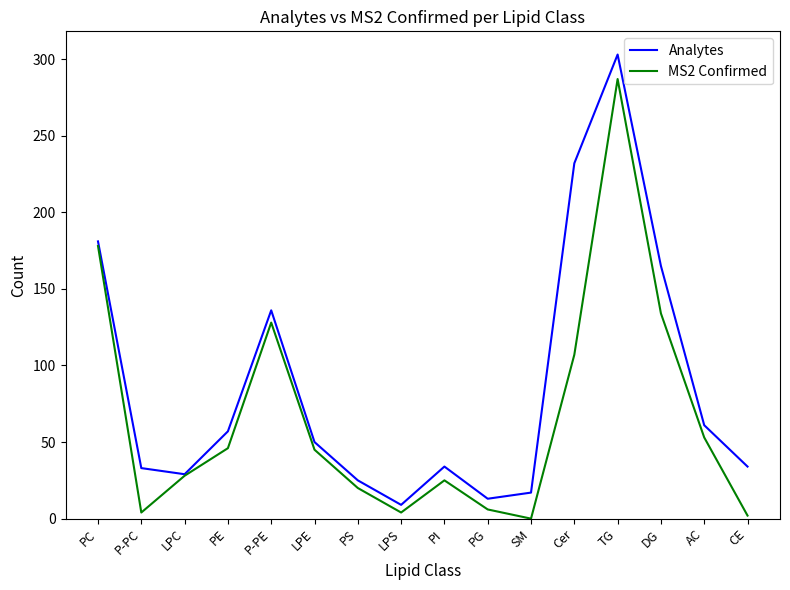

What is the maximum value for MS2 Confirmed?

287